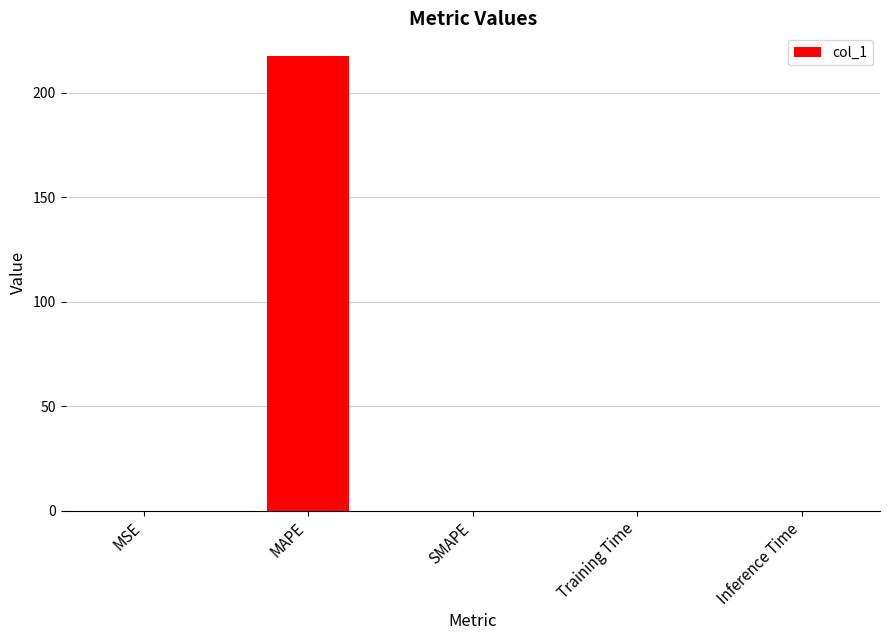

Which has a higher value, SMAPE or MAPE?

MAPE